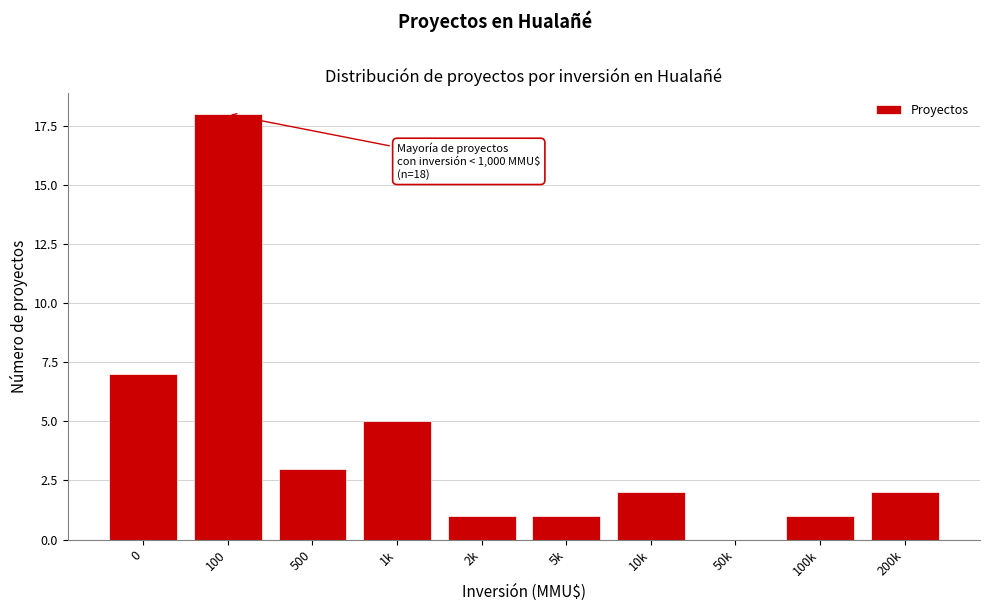

Reading left to right, list all the values displayed in this chart.

0=7	100=18	500=3	1k=5	2k=1	5k=1	10k=2	50k=0	100k=1	200k=2